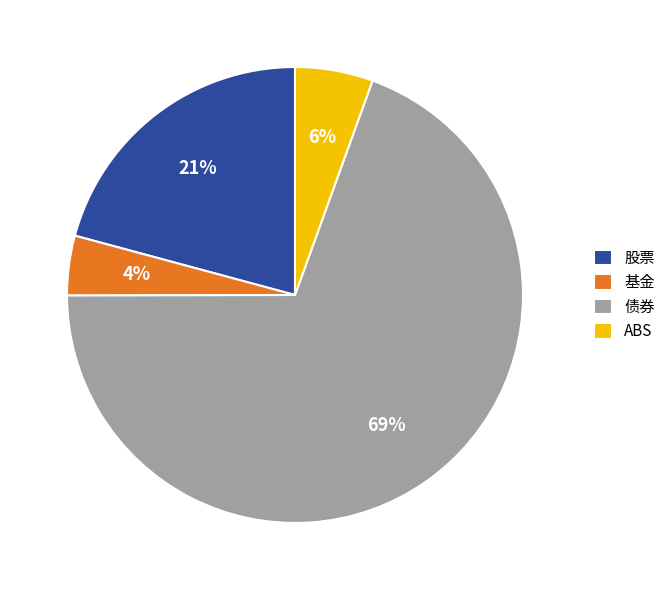

Is it true that 基金 is 13% of the pie?

False